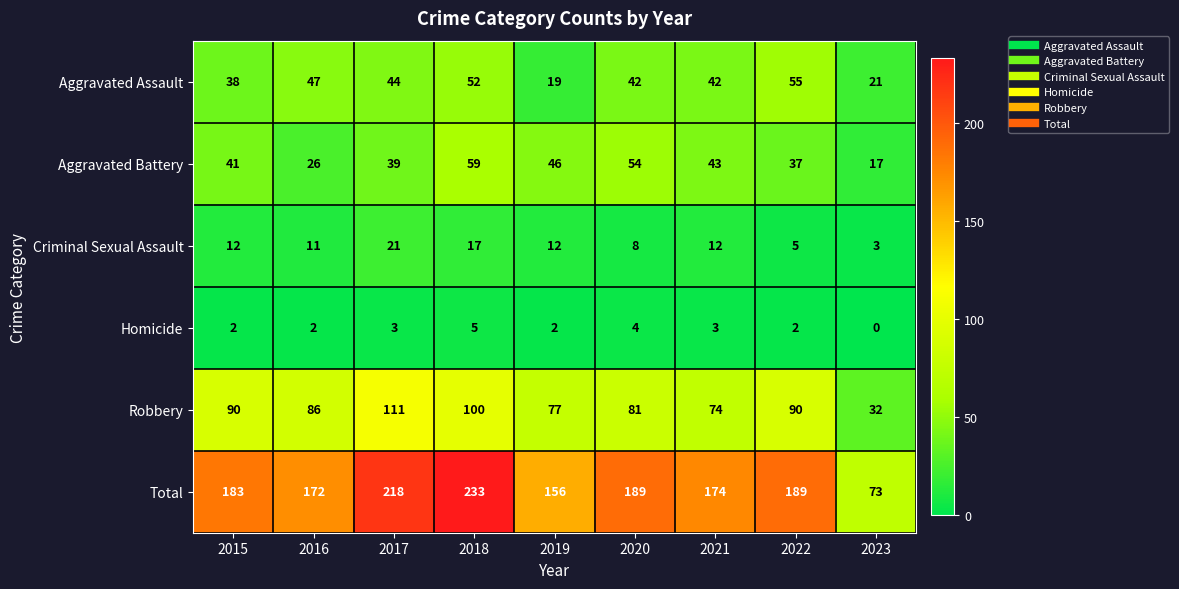

At which label does Criminal Sexual Assault reach its peak?

2017